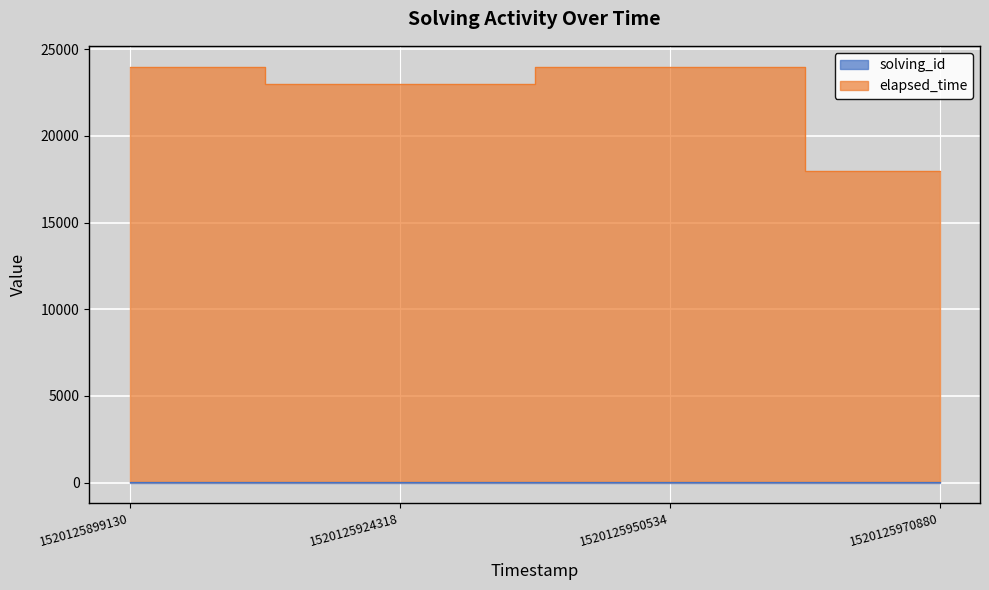

Between 1520125924318 and 1520125970880, which series saw the biggest shift?

elapsed_time